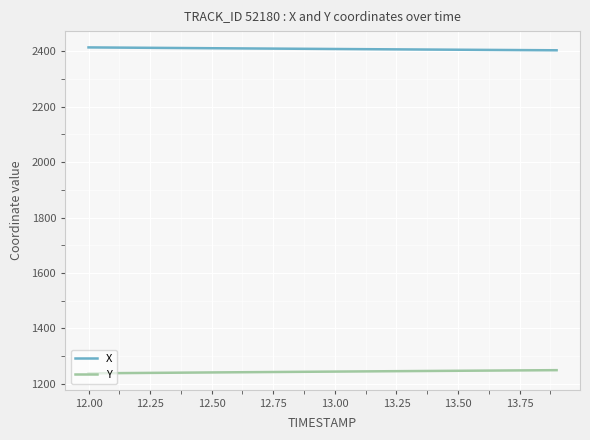

What is the smallest value displayed?

1237.3